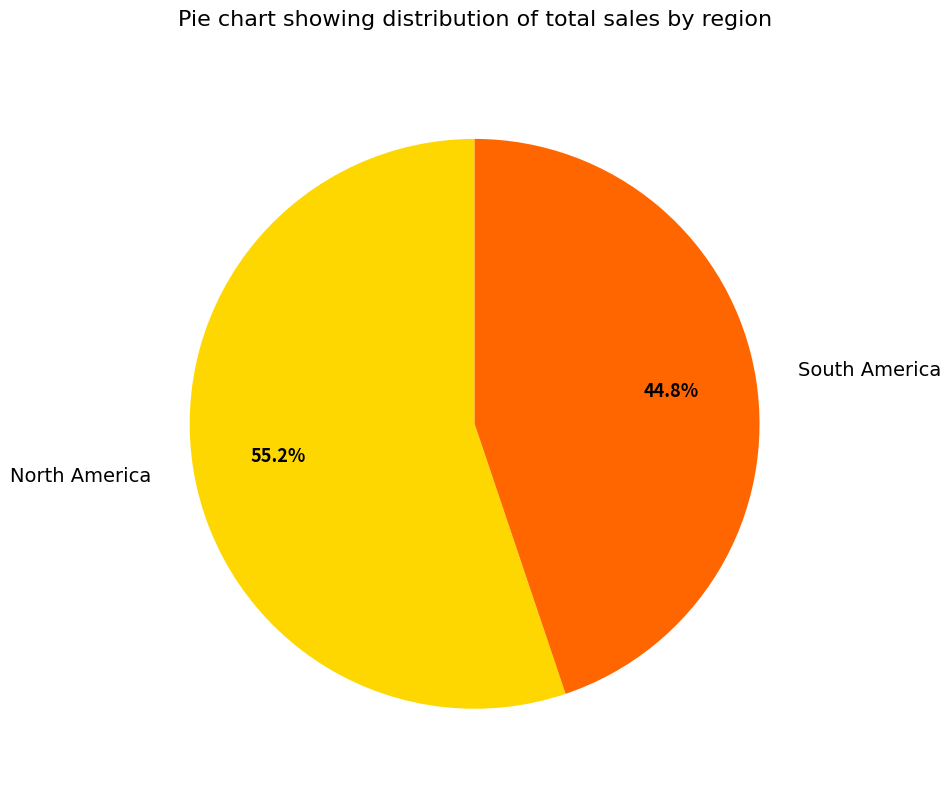

How many slices are in this pie chart?

2